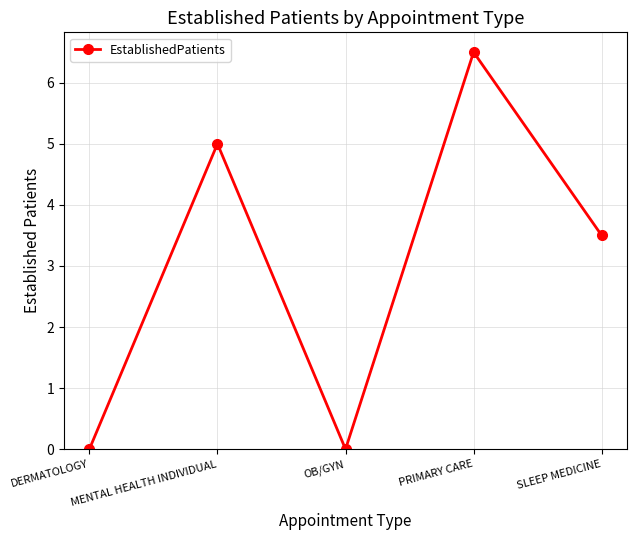

How many interior local valleys (lower than both neighbors) does the data have?

1